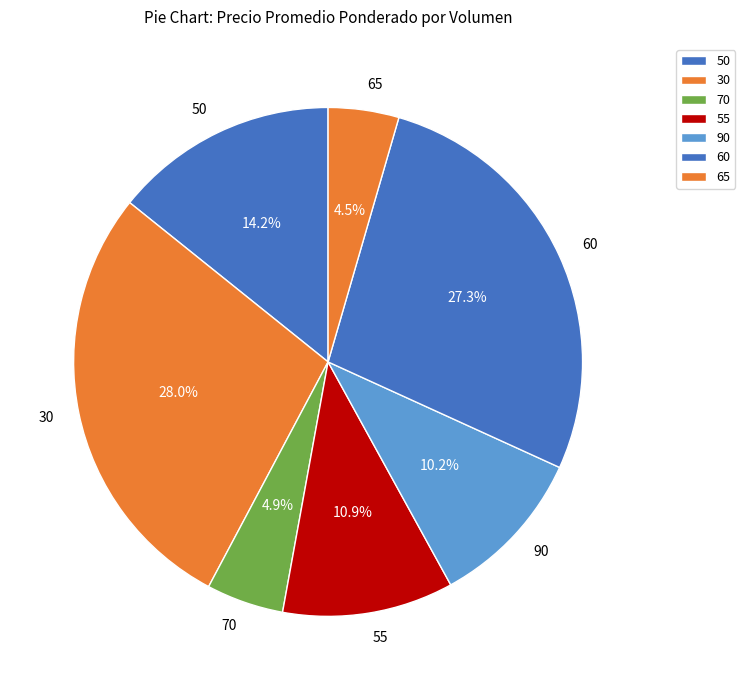

To the nearest percent, what is the combined percentage of 50 and 60?

42%